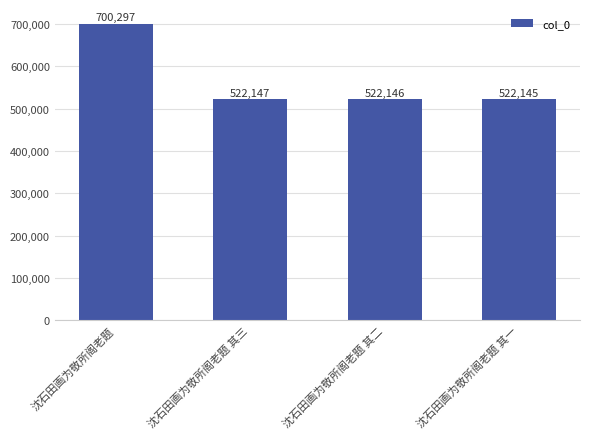

Reading right to left, extract all data points from this chart.

522145	522146	522147	700297